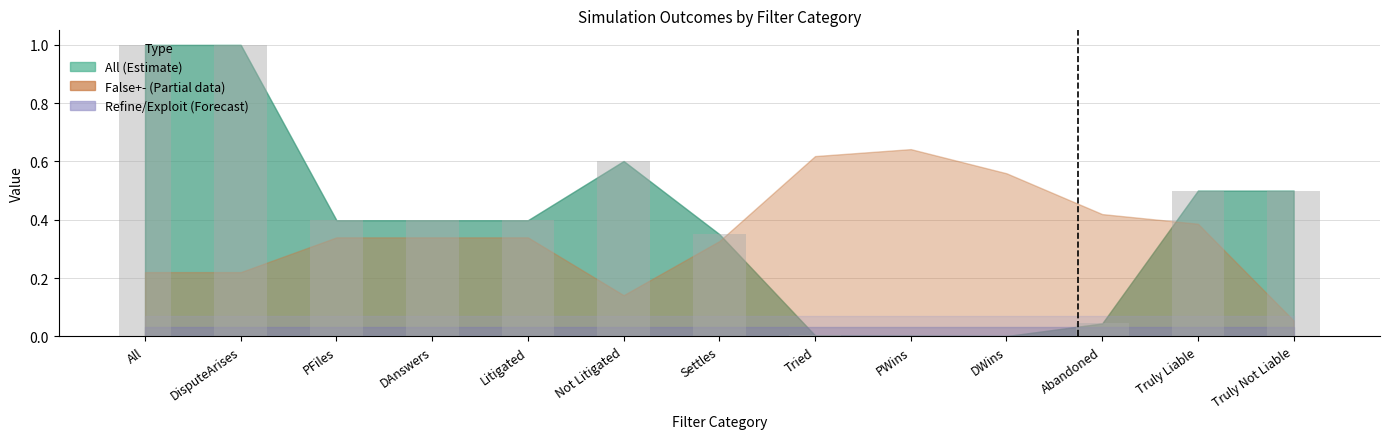

Is it true that the value at Truly Liable is 0.5?

True